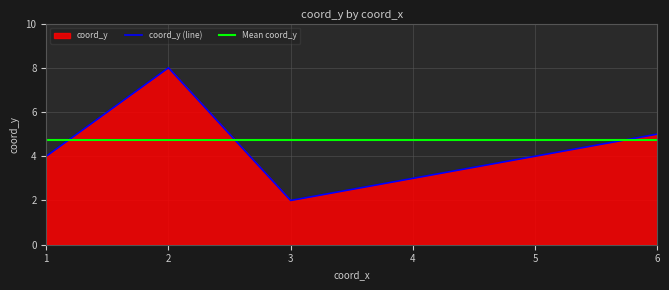

How many values are between 4 and 8?

3